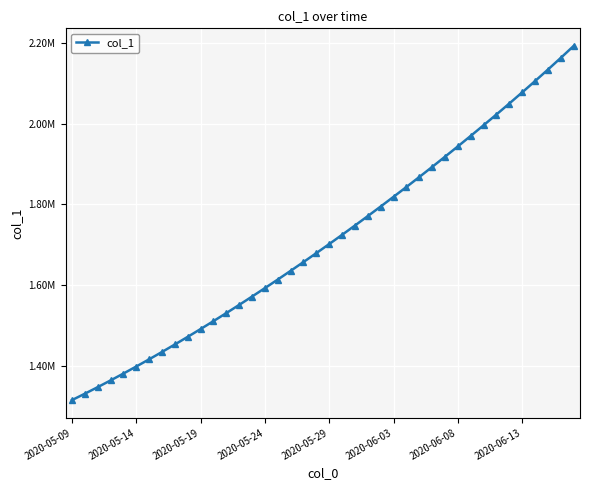

Is this an area chart (filled region under the line)?

No